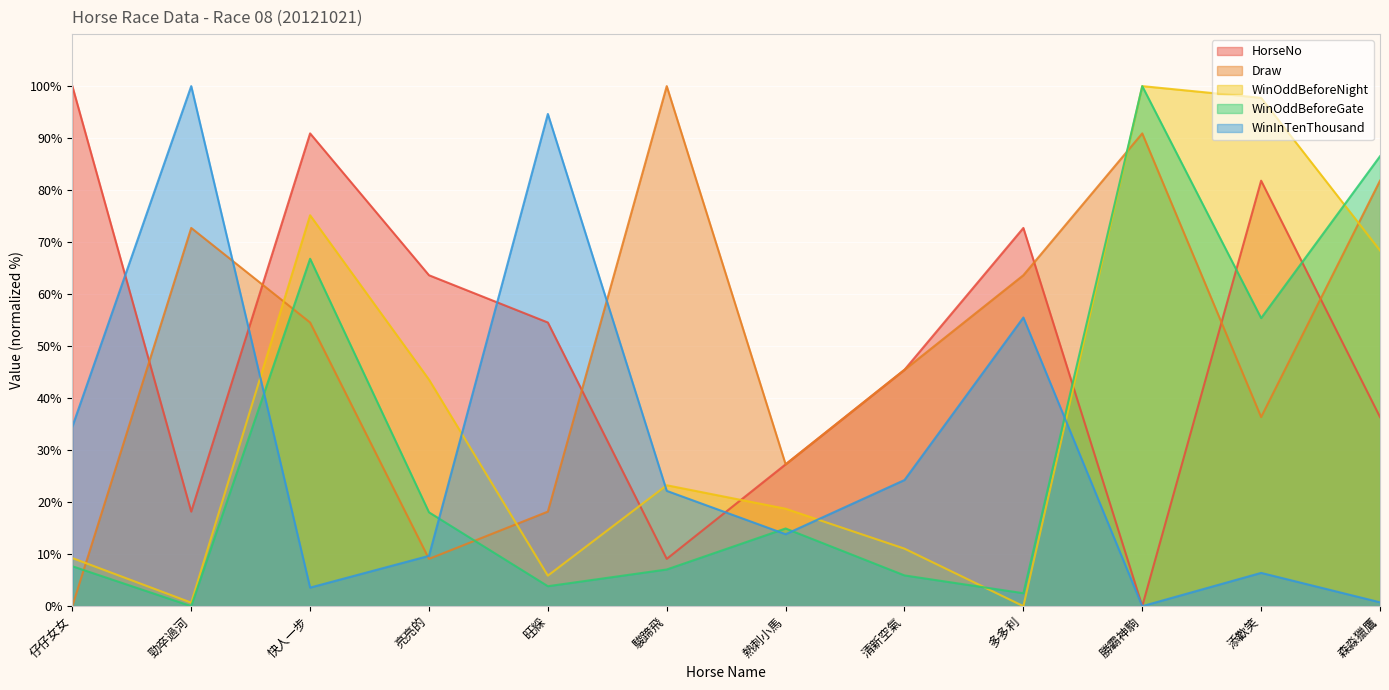

Does the chart display data point markers on the line(s)?

No